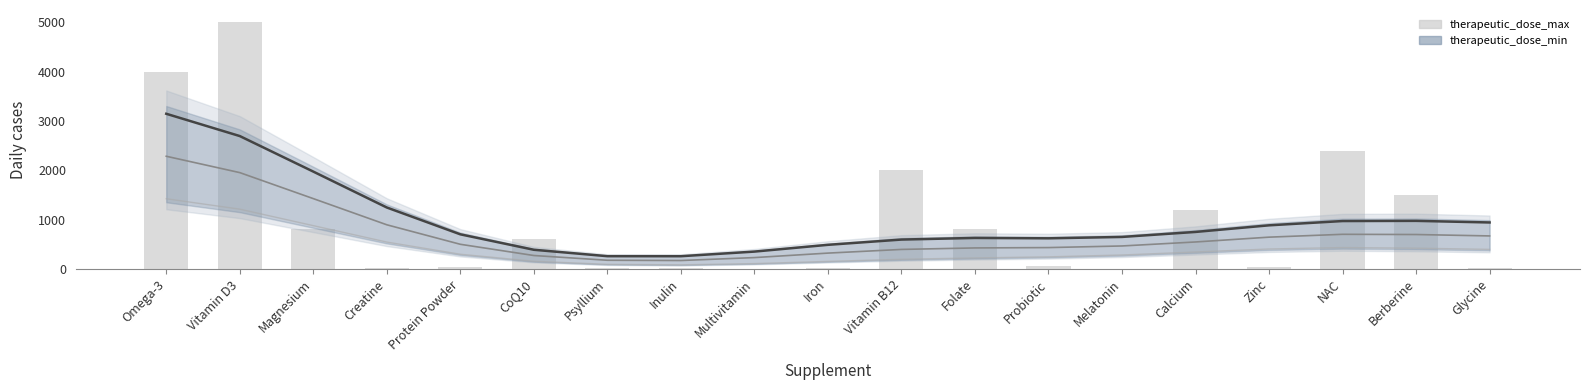

Read the therapeutic_dose_min (trend) value at Zinc.

403.6